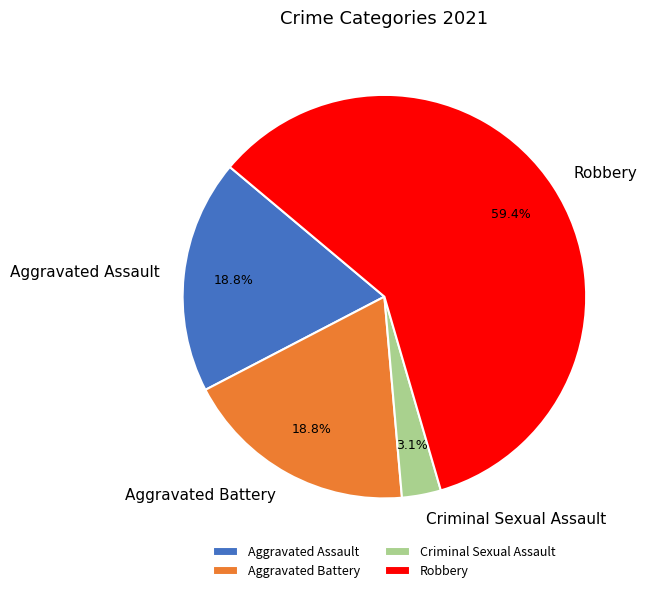

To the nearest percent, what is the combined percentage of Criminal Sexual Assault and Aggravated Battery?

22%